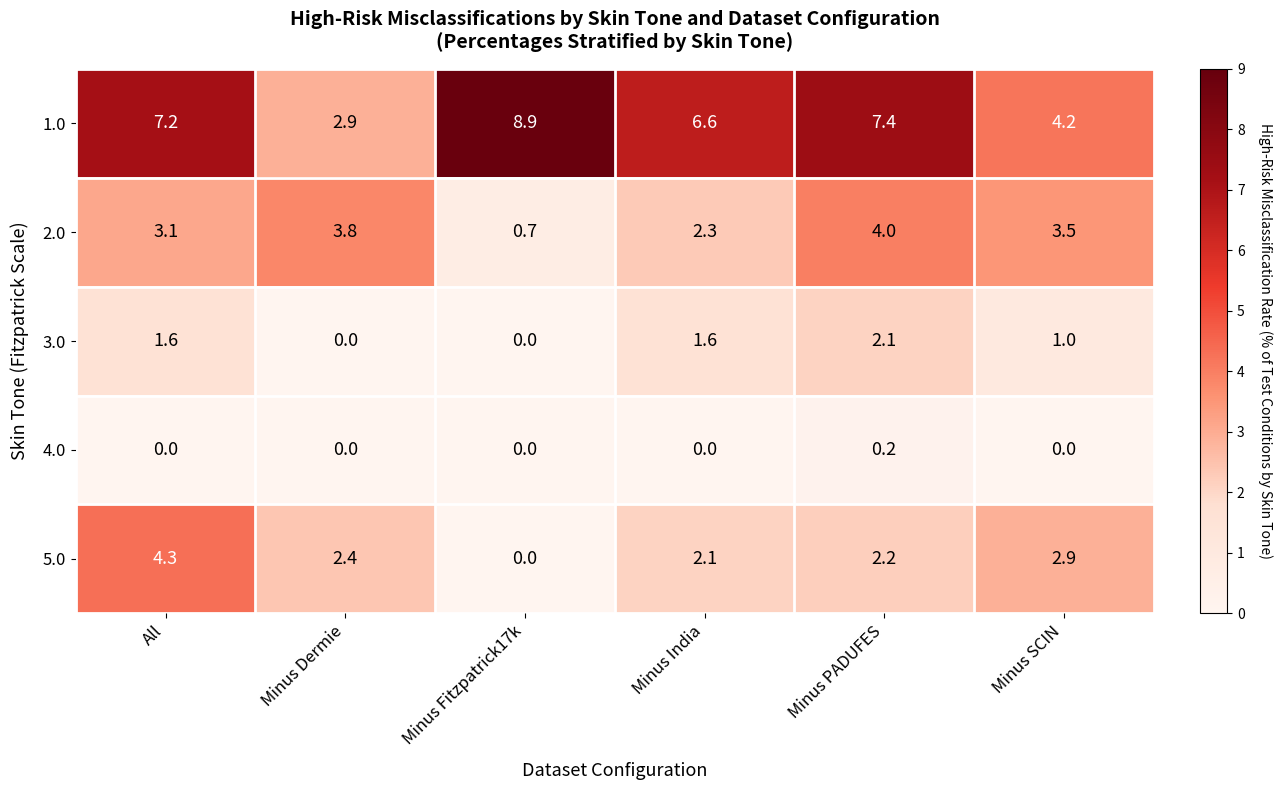

Reading right to left, list all the values displayed in this chart.

1.0: Minus SCIN=4.2	Minus PADUFES=7.4	Minus India=6.6	Minus Fitzpatrick17k=8.9	Minus Dermie=2.9	All=7.2
2.0: Minus SCIN=3.5	Minus PADUFES=4.0	Minus India=2.3	Minus Fitzpatrick17k=0.7	Minus Dermie=3.8	All=3.1
3.0: Minus SCIN=1.0	Minus PADUFES=2.1	Minus India=1.6	Minus Fitzpatrick17k=0.0	Minus Dermie=0.0	All=1.6
4.0: Minus SCIN=0.0	Minus PADUFES=0.2	Minus India=0.0	Minus Fitzpatrick17k=0.0	Minus Dermie=0.0	All=0.0
5.0: Minus SCIN=2.9	Minus PADUFES=2.2	Minus India=2.1	Minus Fitzpatrick17k=0.0	Minus Dermie=2.4	All=4.3